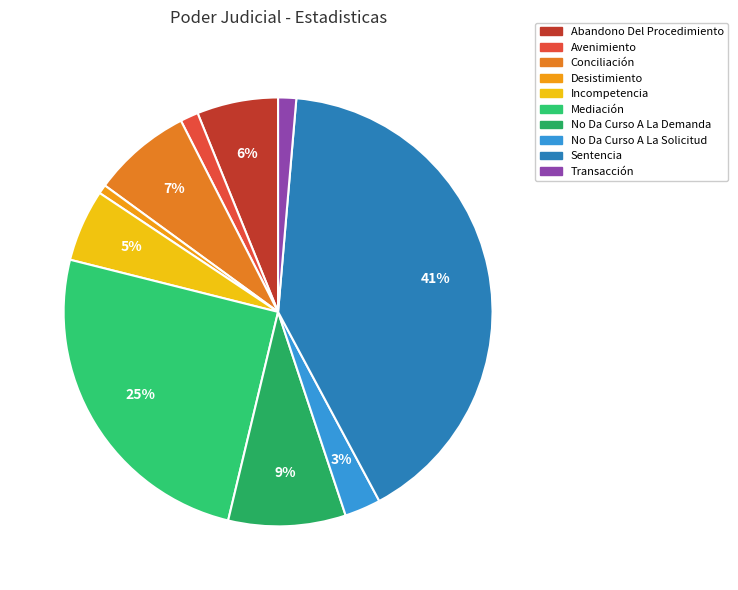

Rank the categories by value from lowest to highest.

Desistimiento, Avenimiento, Transacción, No Da Curso A La Solicitud, Incompetencia, Abandono Del Procedimiento, Conciliación, No Da Curso A La Demanda, Mediación, Sentencia